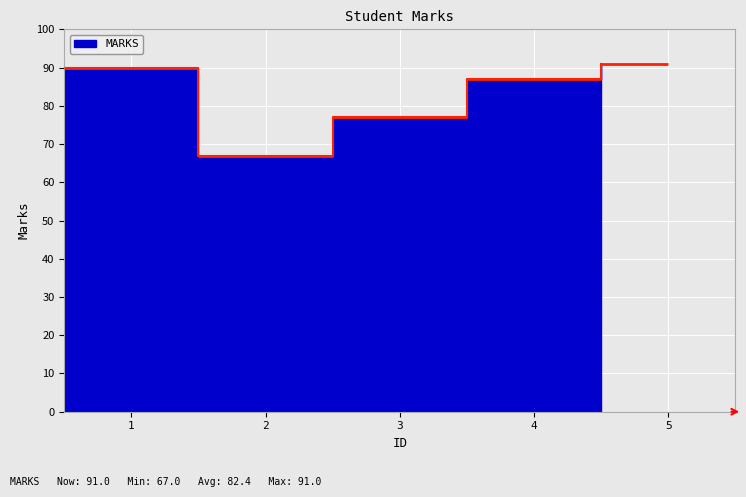

At which category does the chart reach its peak across all series?

5